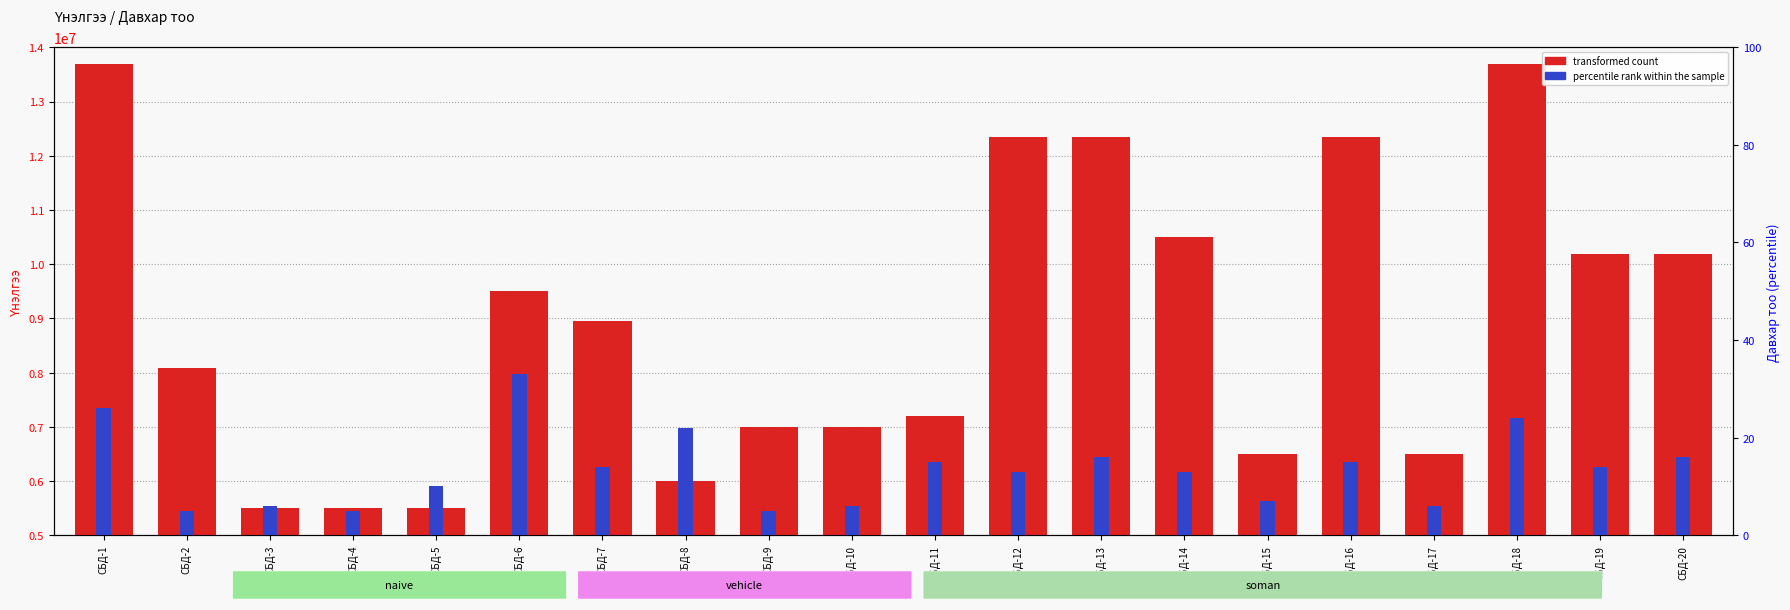

What is the minimum value shown in the chart?

5